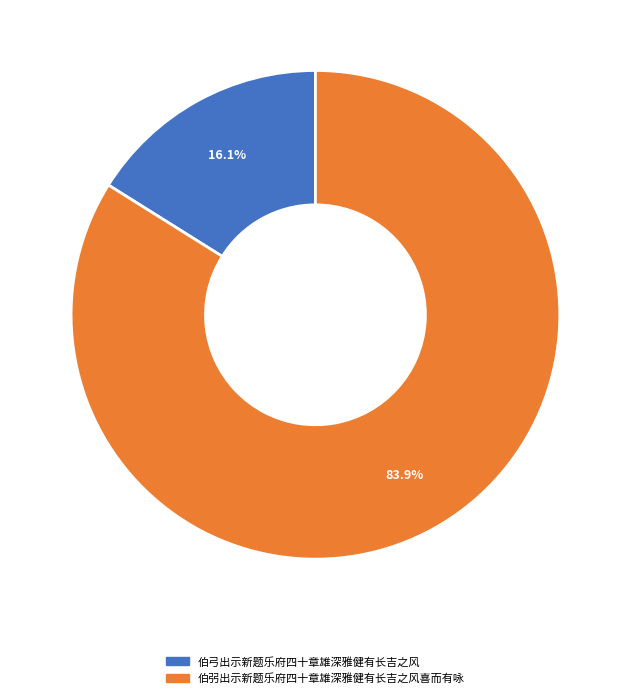

Rank the categories by value from lowest to highest.

伯弓出示新题乐府四十章雄深雅健有长吉之风, 伯弜出示新题乐府四十章雄深雅健有长吉之风喜而有咏